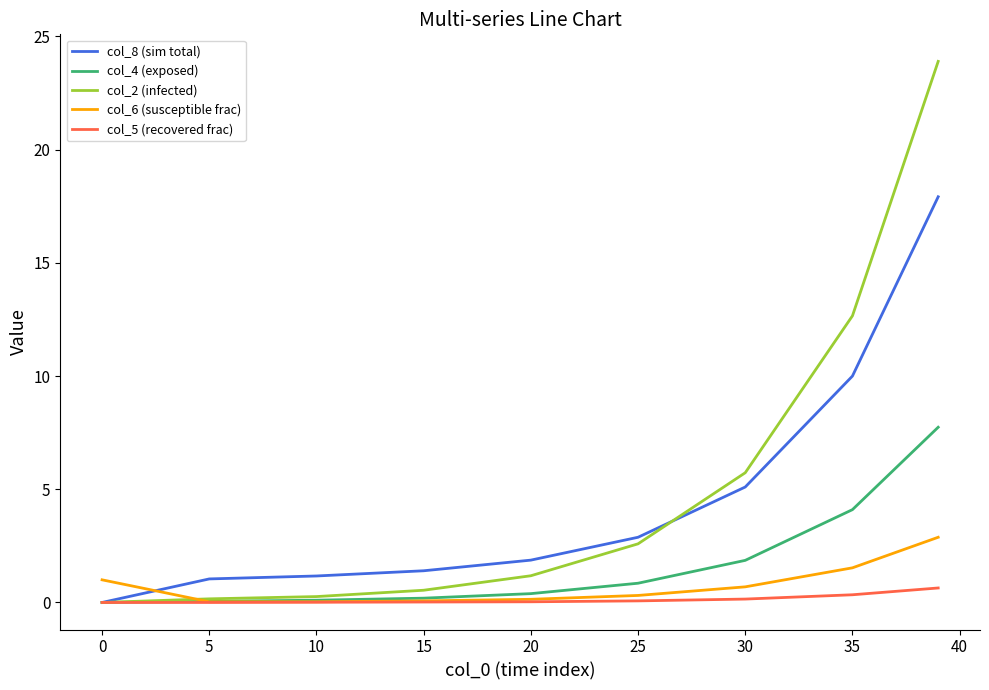

What is the greatest value displayed?

23.9